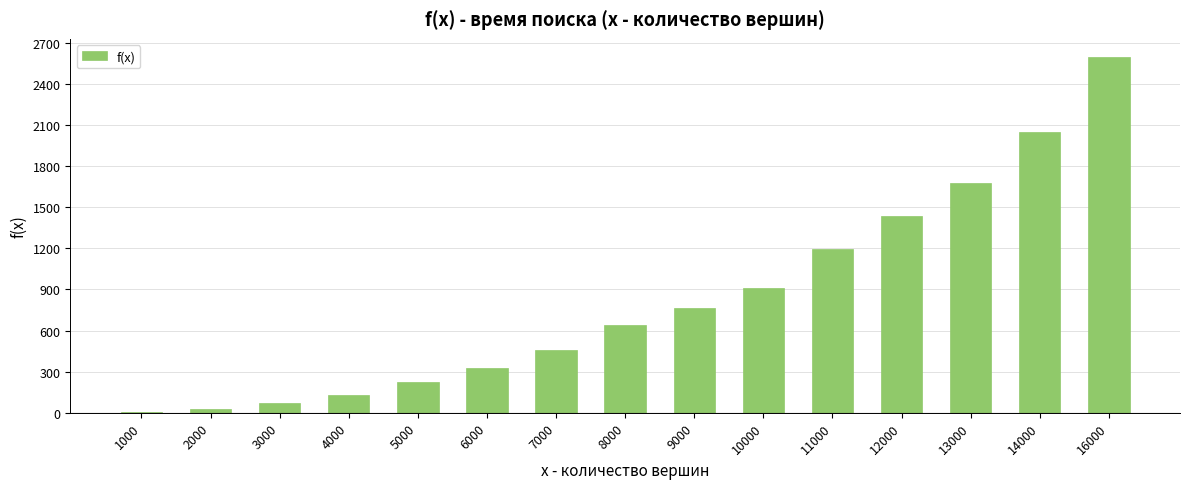

Are the bars grouped side by side (vs. stacked)?

No